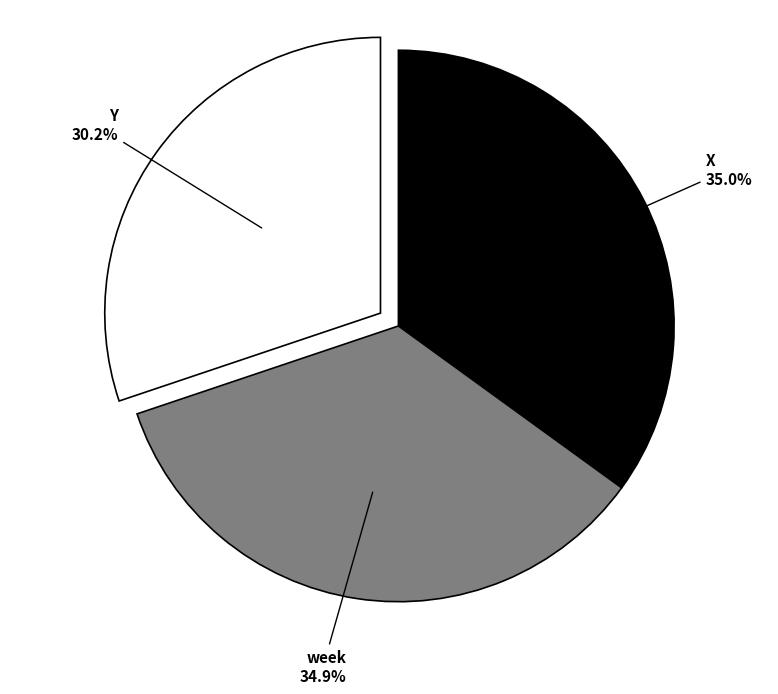

Is the sum of Y and week greater than half?

Yes